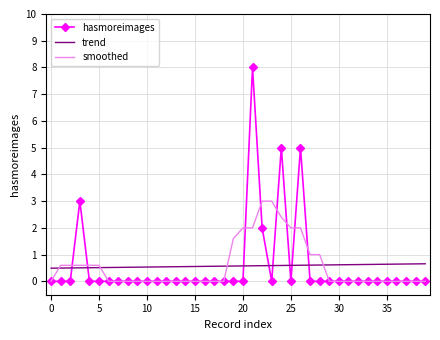

What is the sum of all hasmoreimages values?

23.0